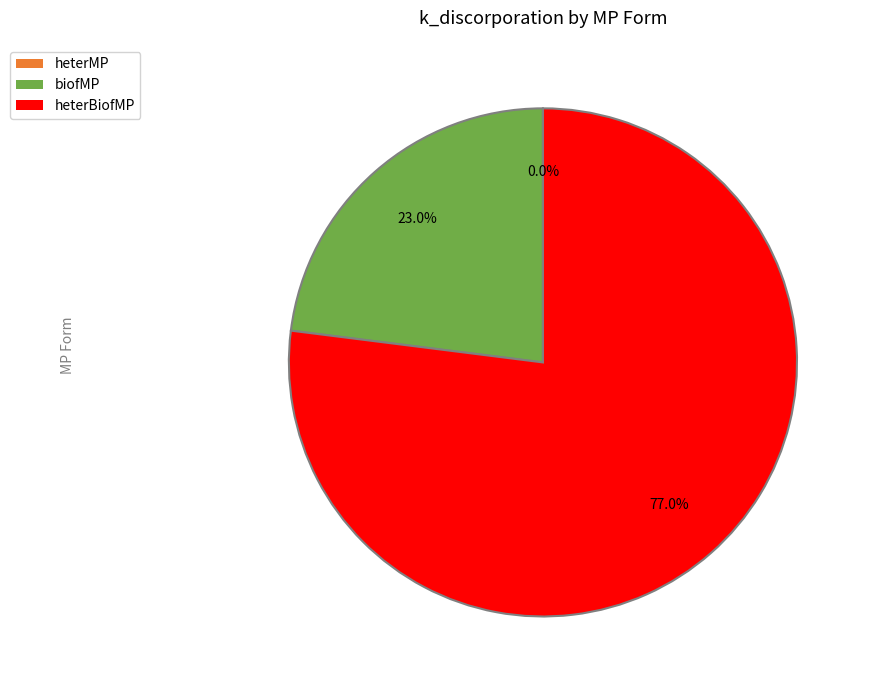

Is there a majority slice in this chart?

Yes